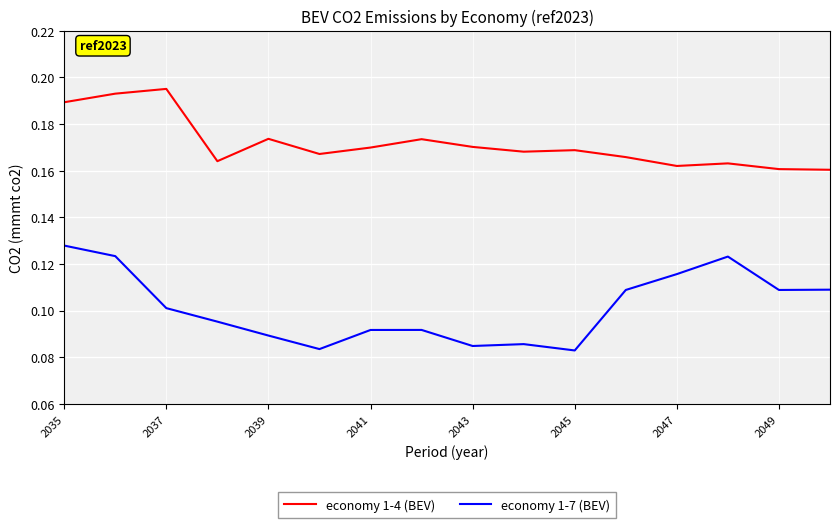

Which series has the largest total across all categories?

economy 1-4 (BEV)